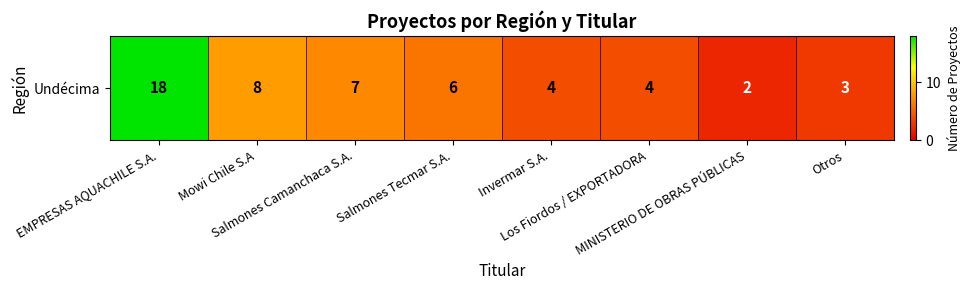

At which label is the value closest to 10?

Mowi Chile S.A